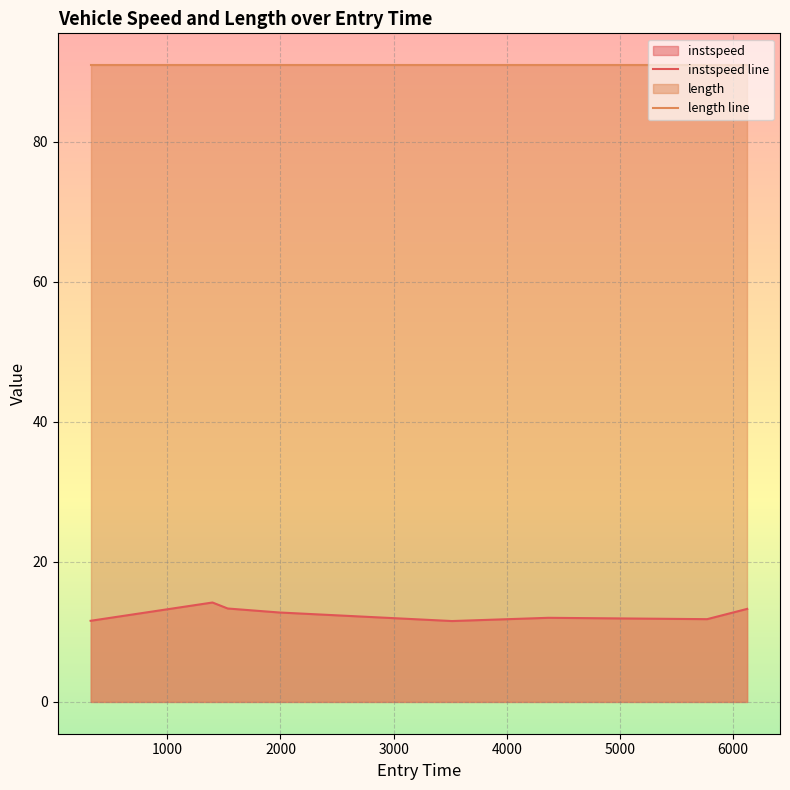

What is the sum of the values at 6123.782040530721 and 3515.9880898865495?

24.8